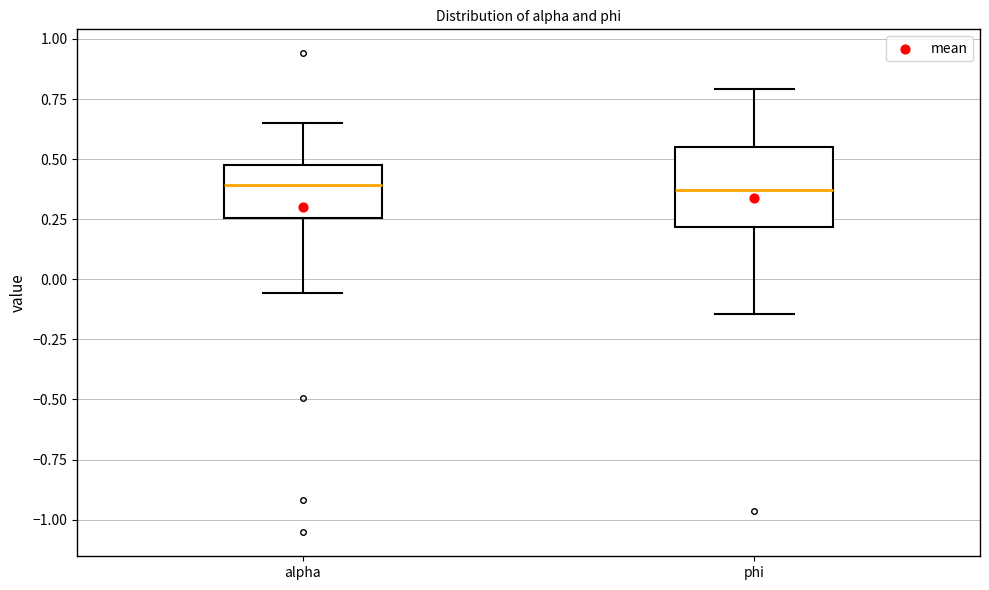

Reading left to right, transcribe this box plot: for each box, give where its median line is, the range the box spans, and where its two whiskers end, as read against the y-axis. The values are not printed on the chart, so give them approximately, as read against the axis.

alpha: median 0.40, box 0.25 to 0.50, whiskers -0.05 to 0.65
phi: median 0.35, box 0.20 to 0.55, whiskers -0.15 to 0.80